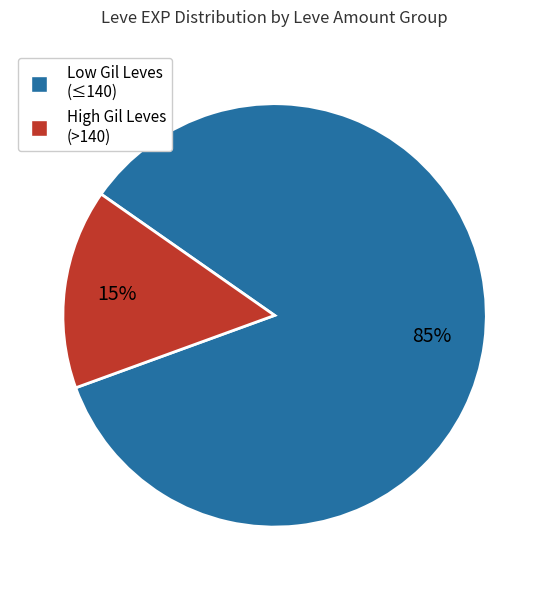

To the nearest percent, what percentage of the pie is High Gil Leves (>140)?

15%